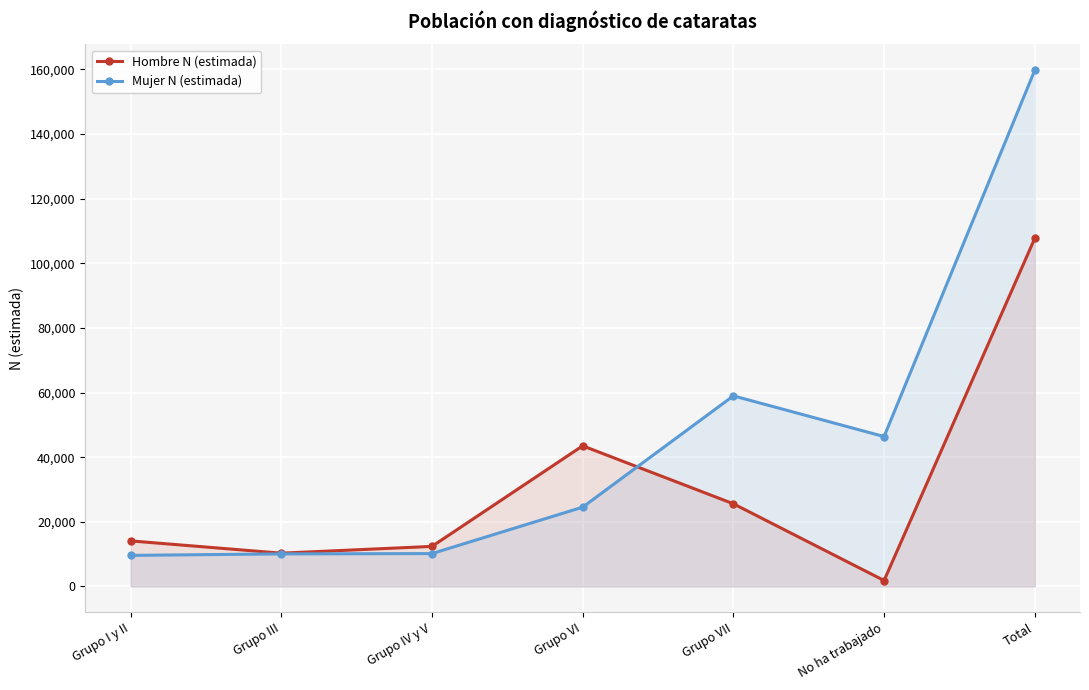

What is the label of the 5th point from the left?

Grupo VII